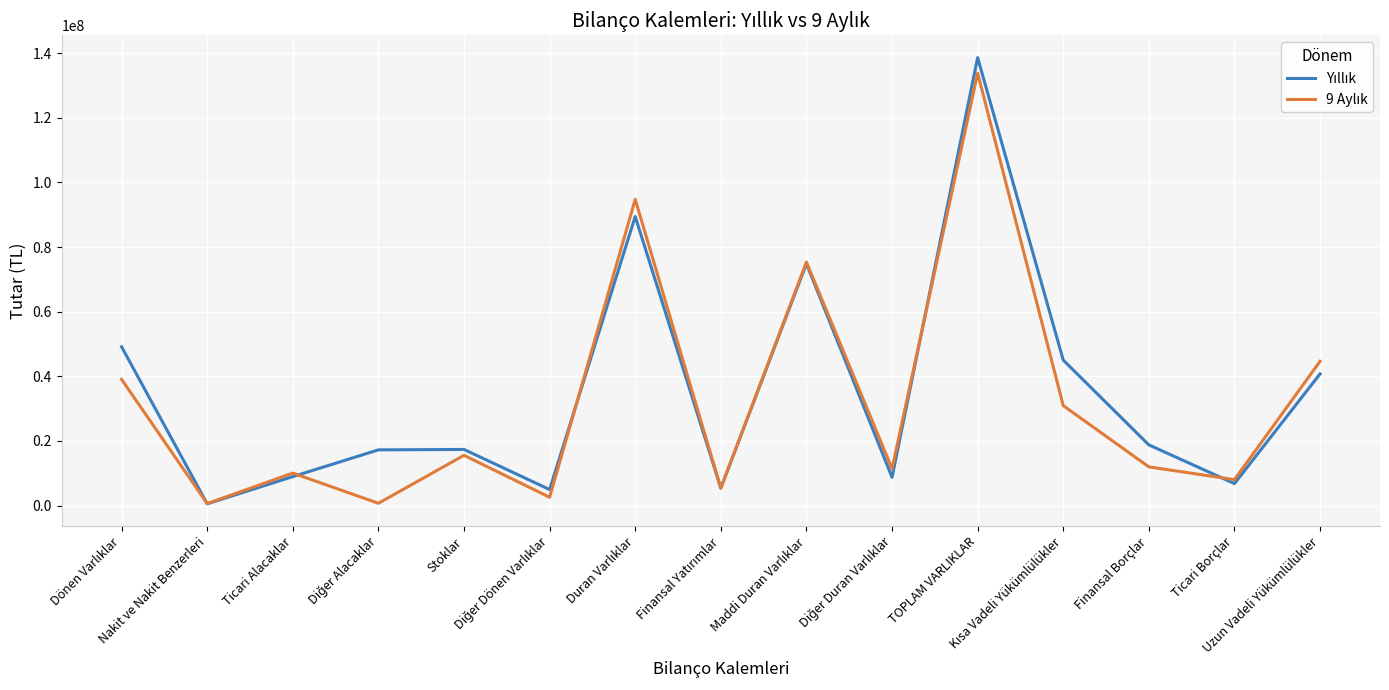

How many distinct data groups are displayed?

2